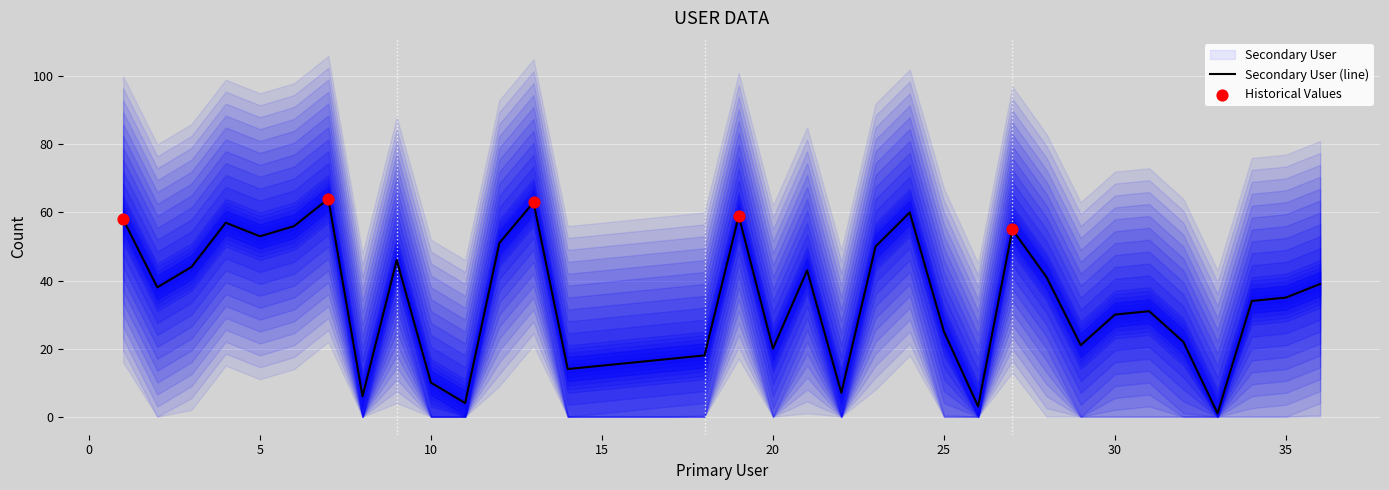

What is the change in value from 13 to 28?

-22